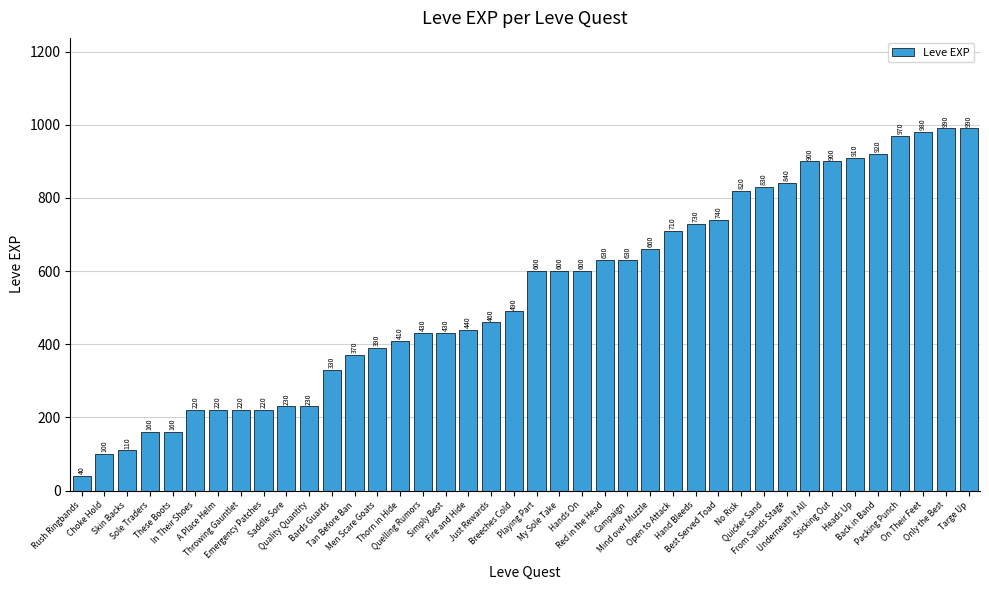

What is the maximum value shown in the chart?

990